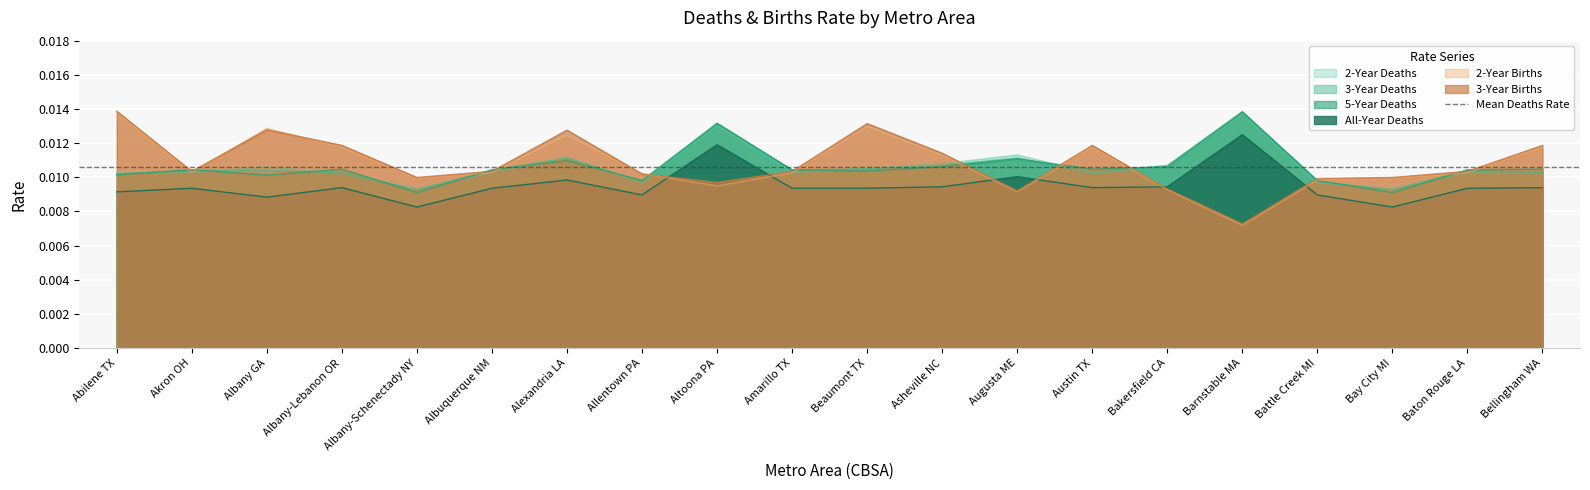

Between which two adjacent categories do 3_YEAR_BIRTHS and 5_YEAR_DEATHS first intersect?

Abilene TX and Akron OH